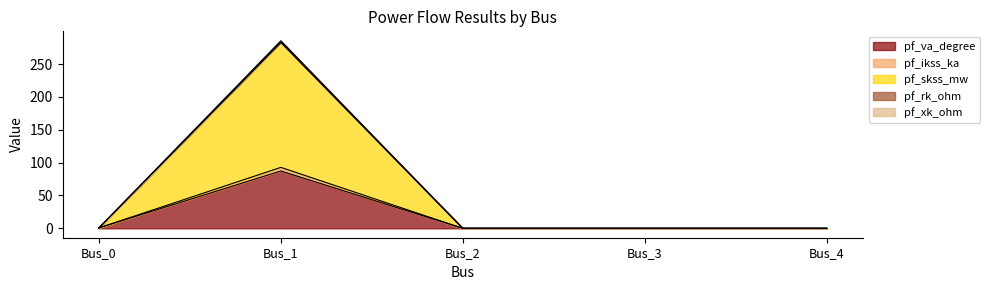

How many lines are shown in the chart?

5